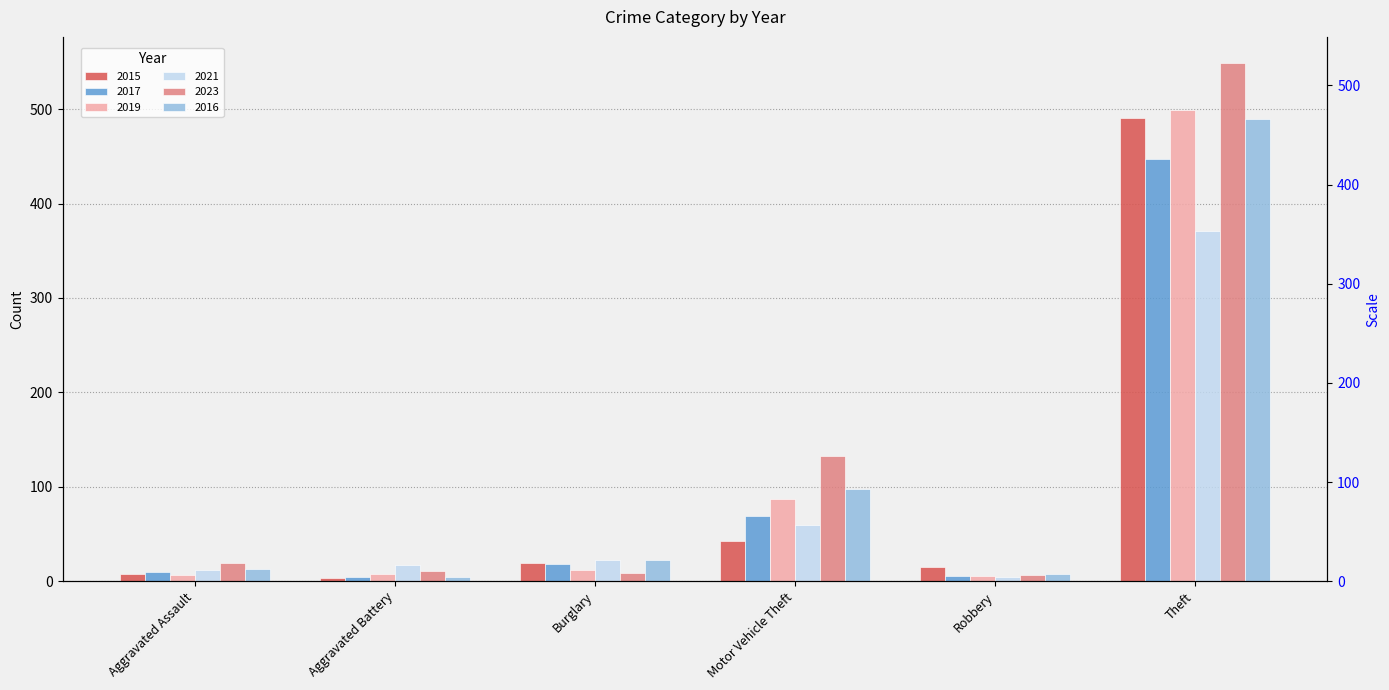

Reading left to right, extract all data points from this chart.

2015: Aggravated Assault=8	Aggravated Battery=3	Burglary=19	Motor Vehicle Theft=43	Robbery=15	Theft=491
2017: Aggravated Assault=10	Aggravated Battery=5	Burglary=18	Motor Vehicle Theft=69	Robbery=6	Theft=447
2019: Aggravated Assault=7	Aggravated Battery=8	Burglary=12	Motor Vehicle Theft=87	Robbery=6	Theft=499
2021: Aggravated Assault=12	Aggravated Battery=17	Burglary=23	Motor Vehicle Theft=60	Robbery=5	Theft=371
2023: Aggravated Assault=19	Aggravated Battery=11	Burglary=9	Motor Vehicle Theft=133	Robbery=7	Theft=549
2016: Aggravated Assault=13	Aggravated Battery=5	Burglary=22	Motor Vehicle Theft=98	Robbery=8	Theft=489